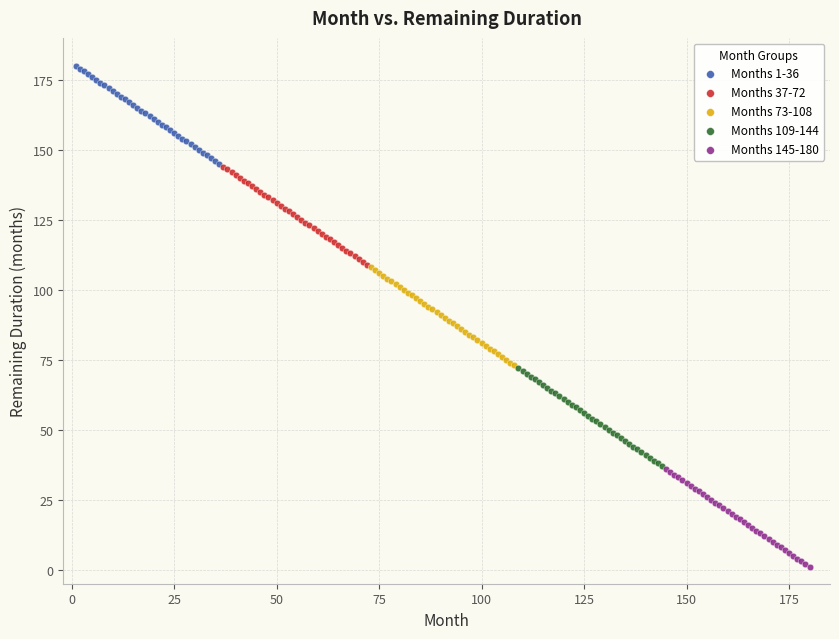

Which series contains the highest Y value?

Months 1-36